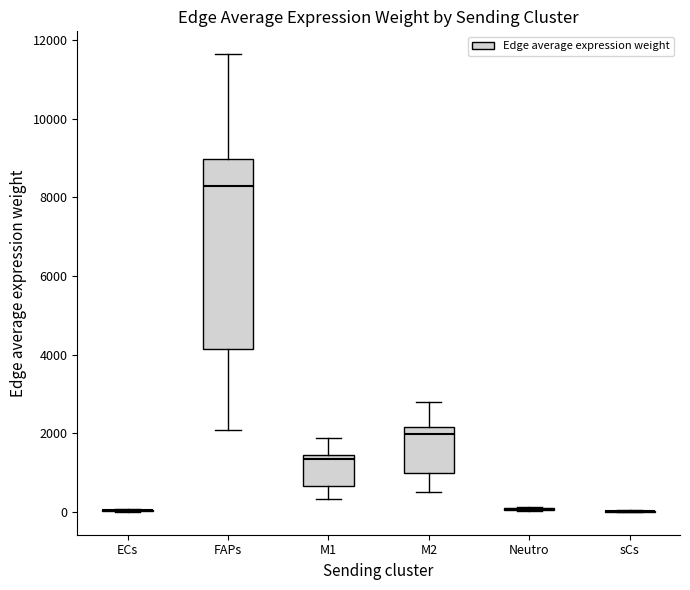

Reading left to right, read every box against the y-axis: the position of its median line, the range the box covers, and the ends of its whiskers. The values are not printed on the chart, so give them approximately, as read against the axis.

ECs: box collapsed to a line at 0, whiskers 0 to 0
FAPs: median 8400, box 4200 to 9000, whiskers 2000 to 11600
M1: median 1400 (just below the box's upper edge), box 600 to 1400, whiskers 400 to 1800
M2: median 2000, box 1000 to 2200, whiskers 600 to 2800
Neutro: box collapsed to a line at 0, whiskers 0 to 200
sCs: box collapsed to a line at 0, whiskers 0 to 0